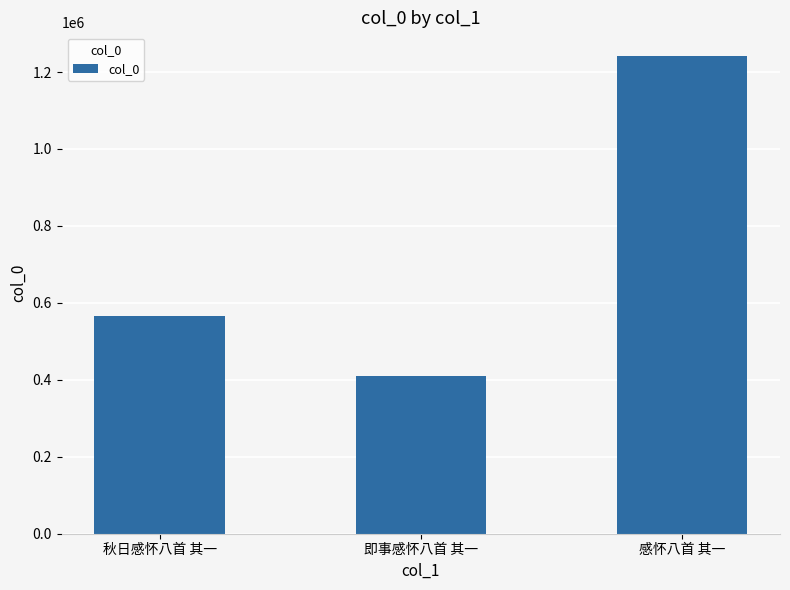

How many data points does each series have?

3